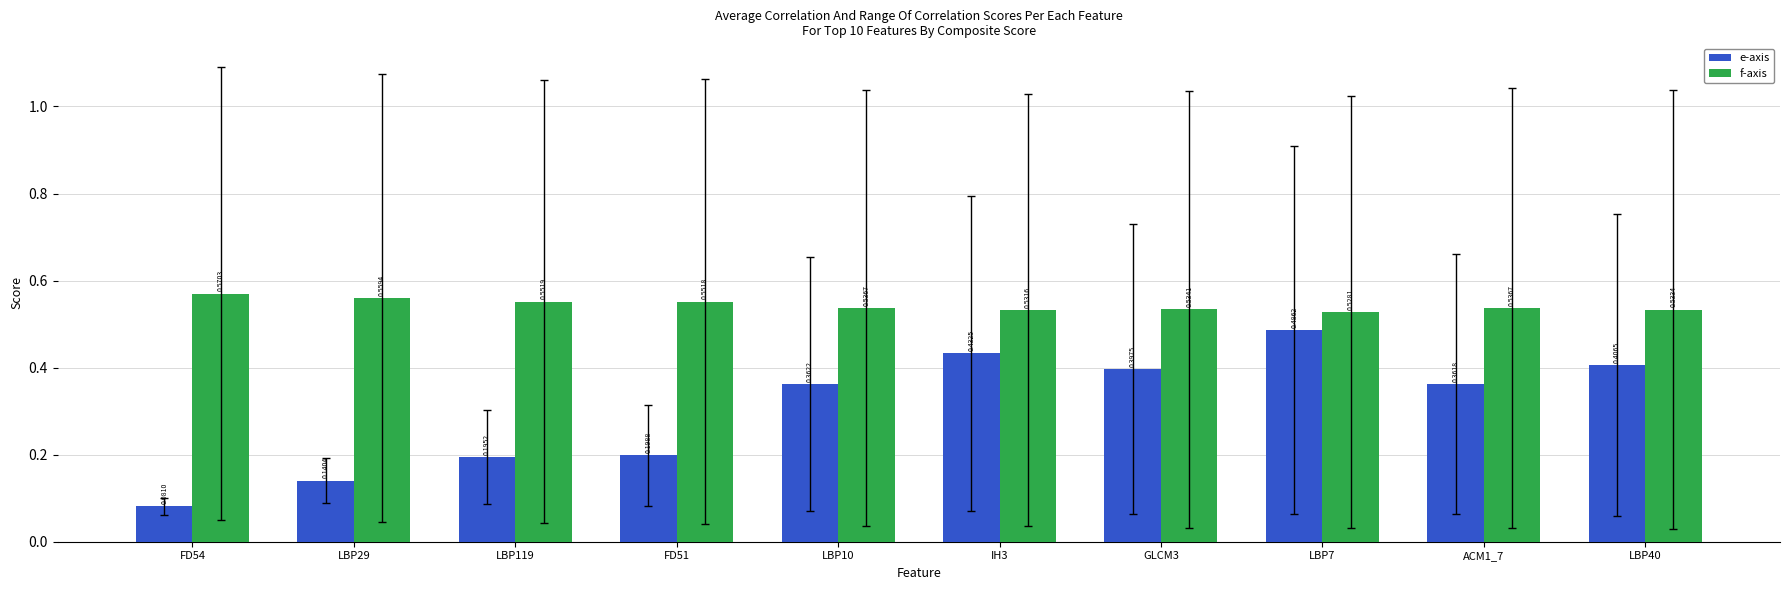

Which category has the highest value across all series?

FD54